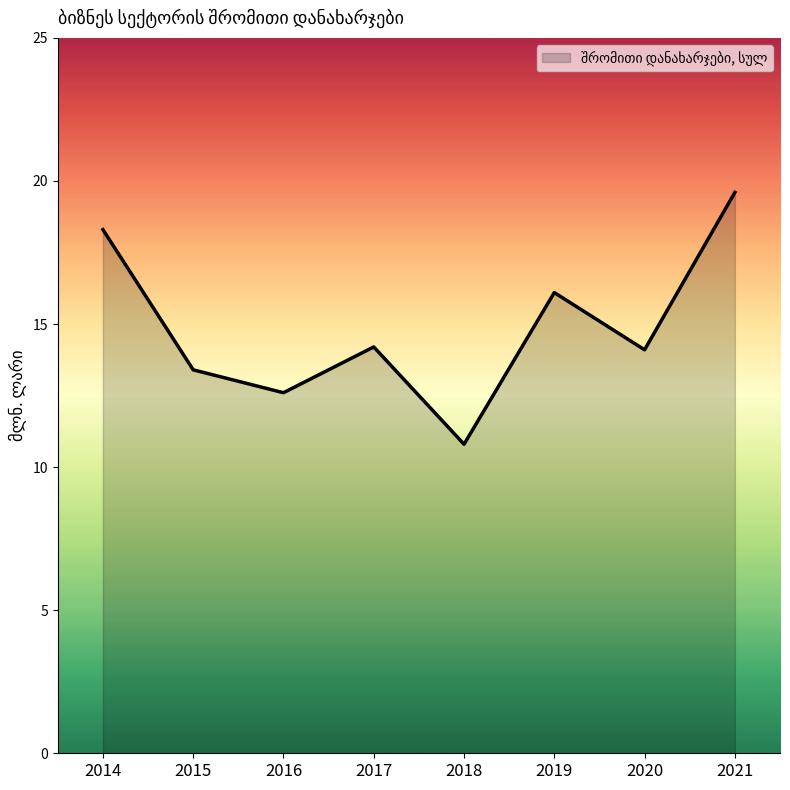

True or false: the data has more than 1 interior local peaks.

True